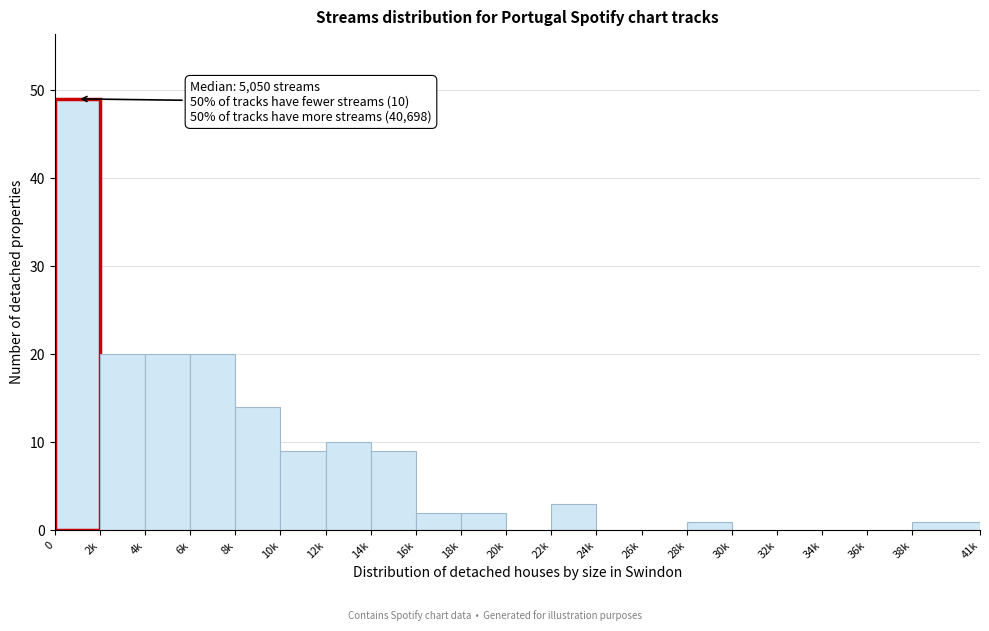

Reading right to left, list all the values displayed in this chart.

38k=1	36k=0	34k=0	32k=0	30k=0	28k=1	26k=0	24k=0	22k=3	20k=0	18k=2	16k=2	14k=9	12k=10	10k=9	8k=14	6k=20	4k=20	2k=20	0=49